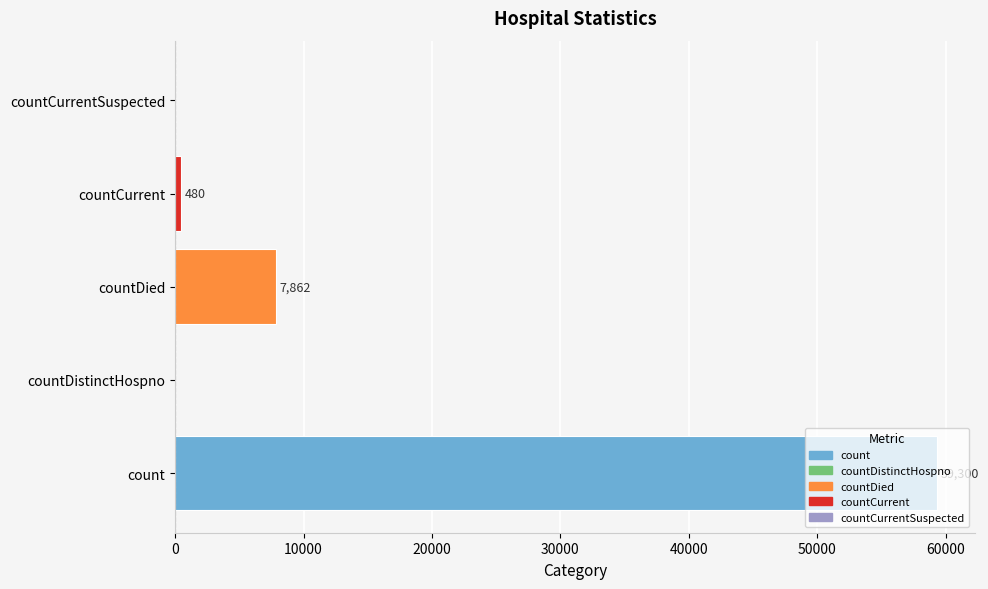

How many positive values are there?

3